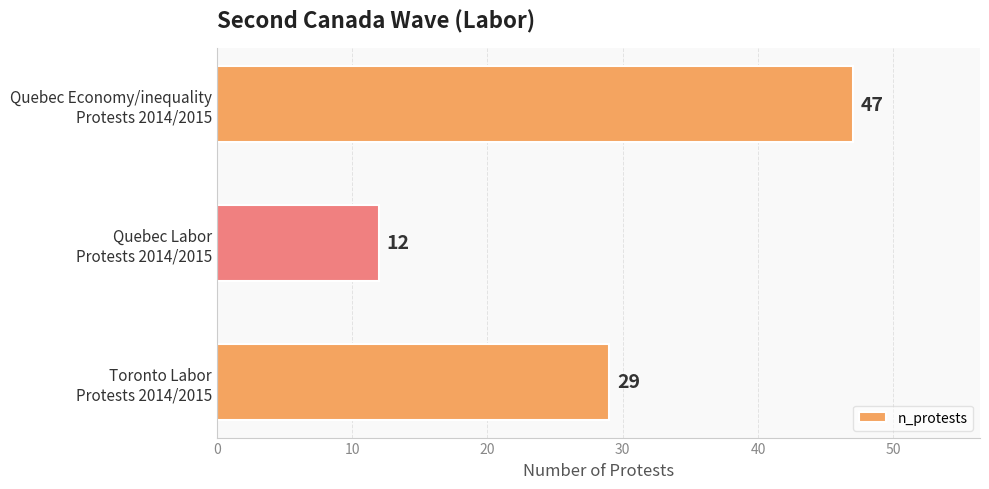

Count the values in the range 12 to 47.

3